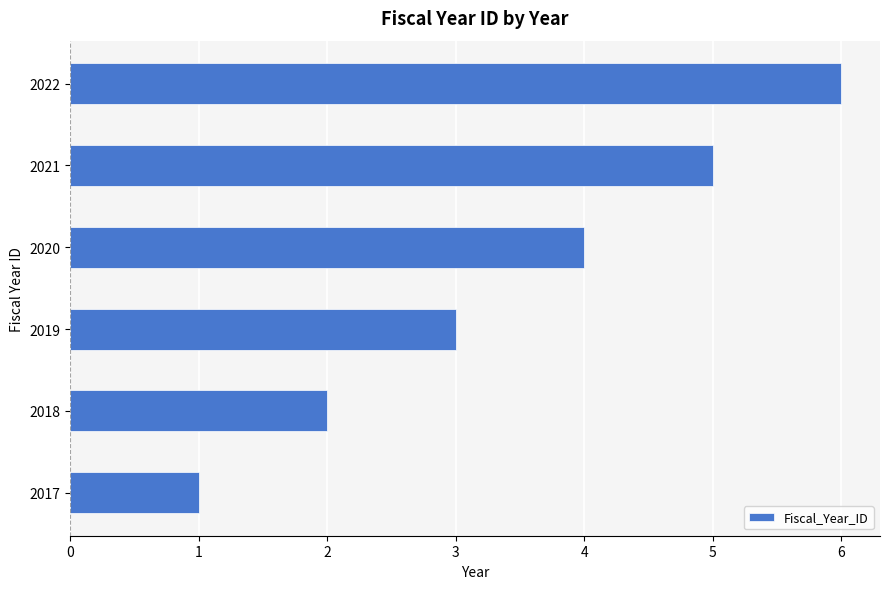

What is the approximate value at 2019?

3